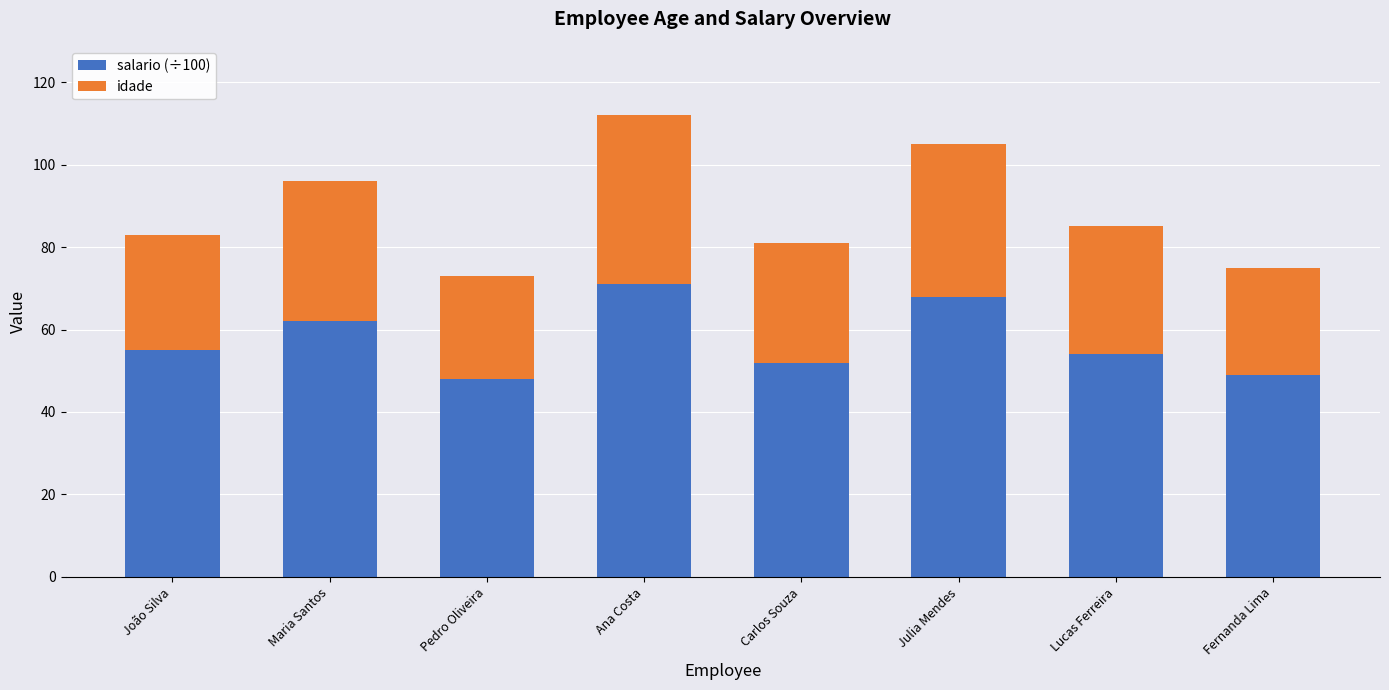

What is the minimum value for salario (÷100)?

48